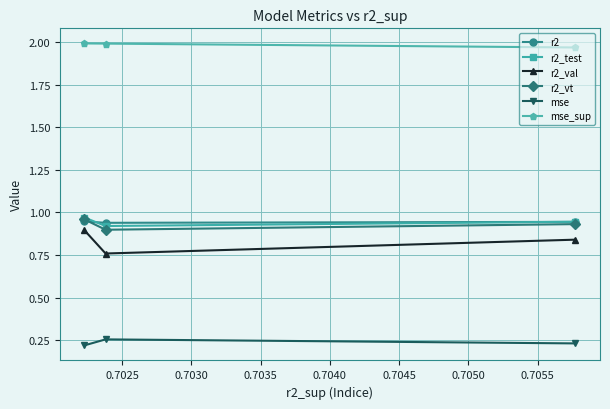

At how many categories does at least one series exceed 0?

3